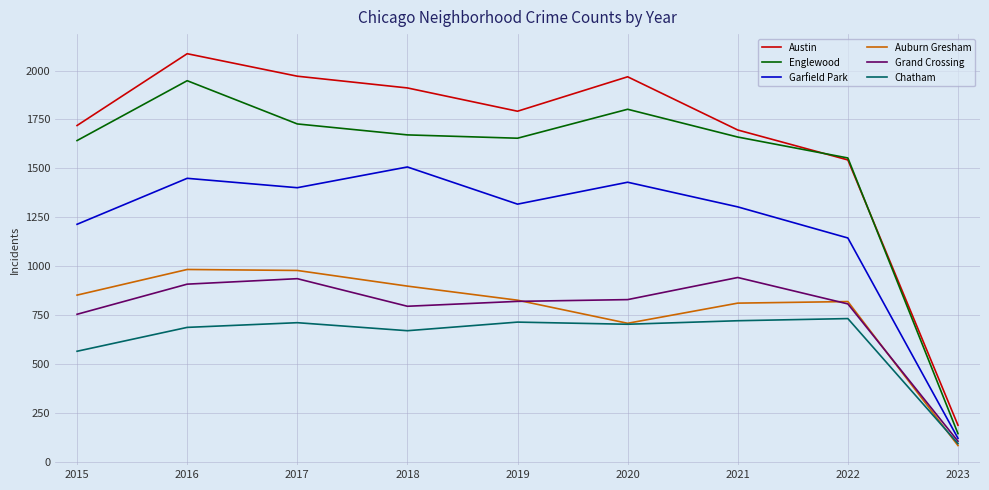

What is the maximum value shown in the chart?

2086